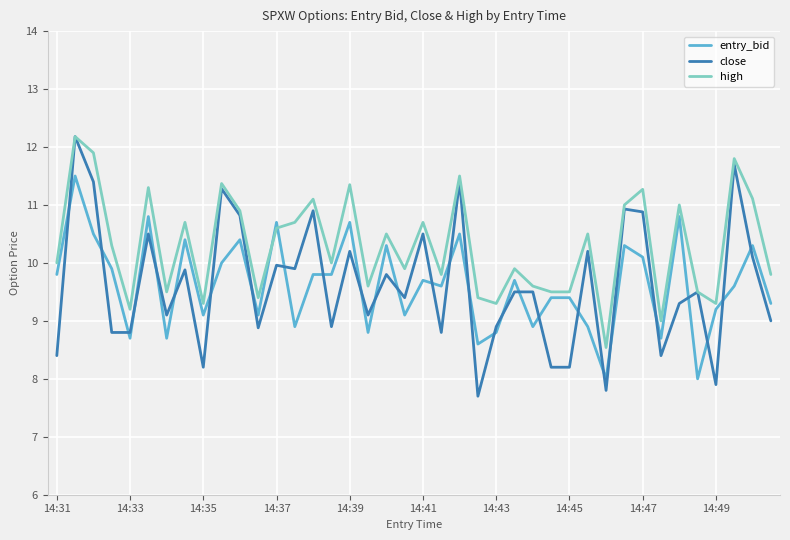

Which series has the widest spread of values?

close